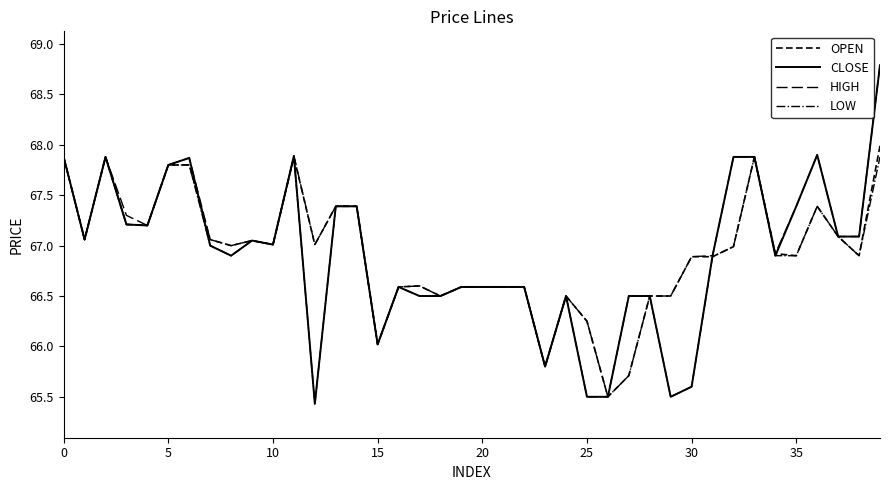

What is the difference between the second highest and minimum values in the OPEN series?

2.4